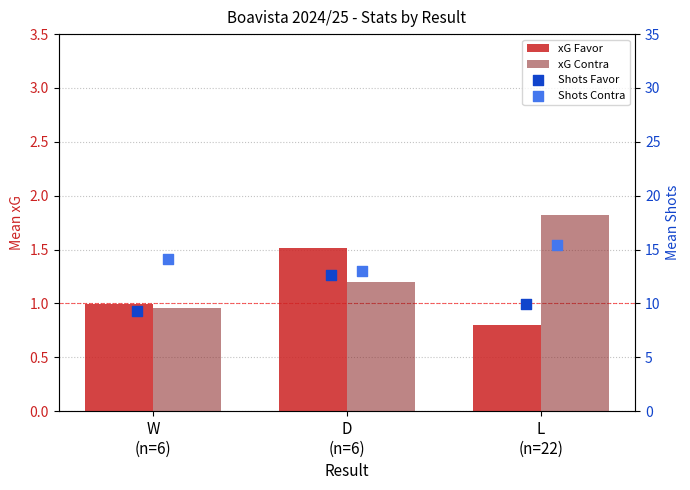

What is the total value across all series at D
(n=6)?

28.4